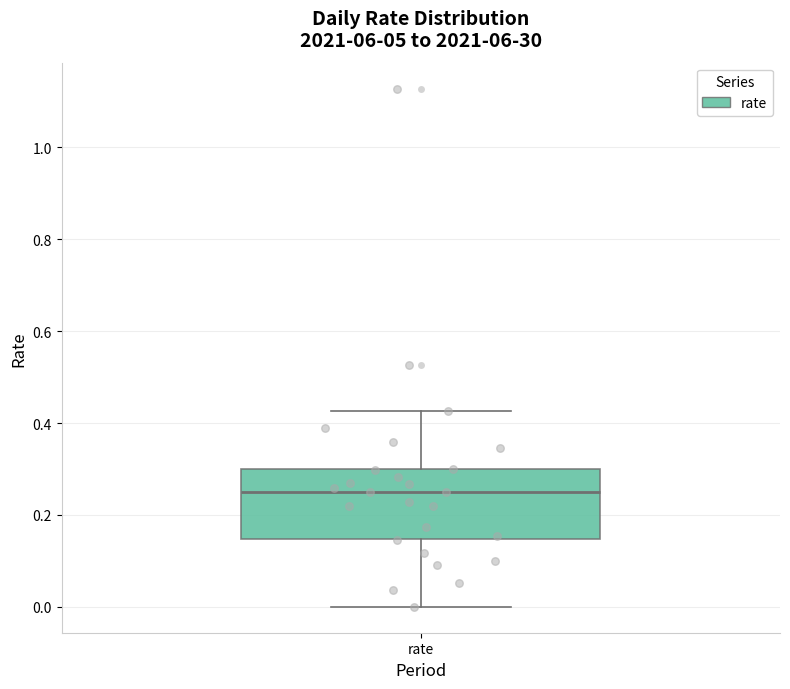

Read this box plot against the y-axis: the position of the median line, the range covered by the box, and the ends of both whiskers. The values are not printed on the chart, so give them approximately, as read against the axis.

median 0.26, box 0.14 to 0.30, whiskers 0.00 to 0.42